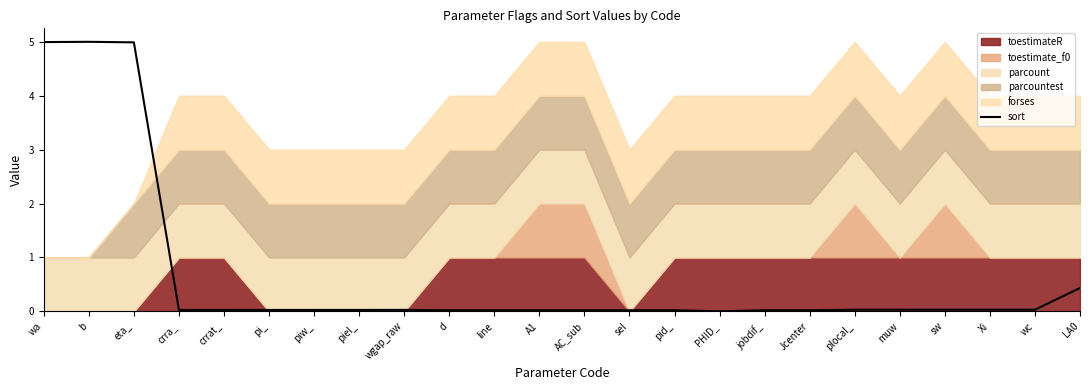

The chart shows a value of 0.0 at crrat_. True or false?

False